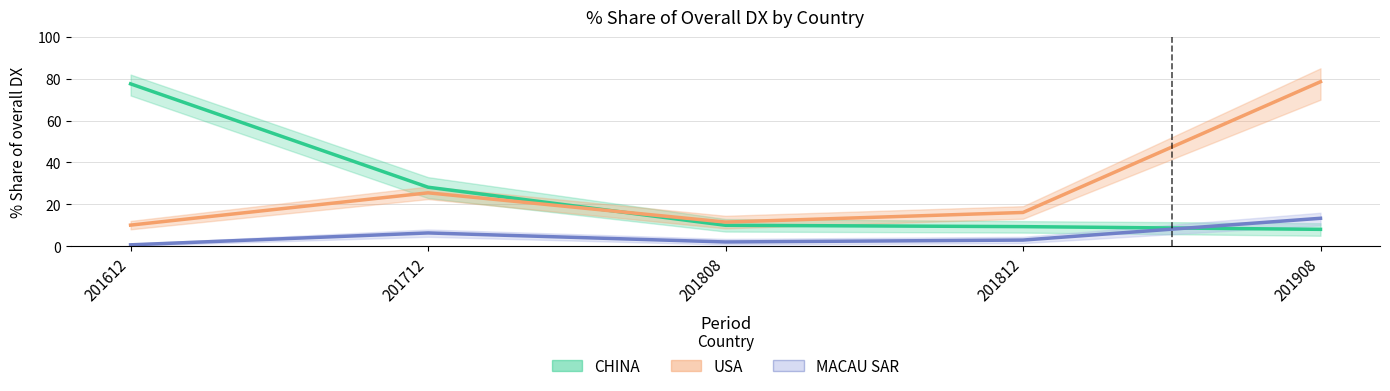

What is the difference between the highest and lowest values at 201612?

76.9